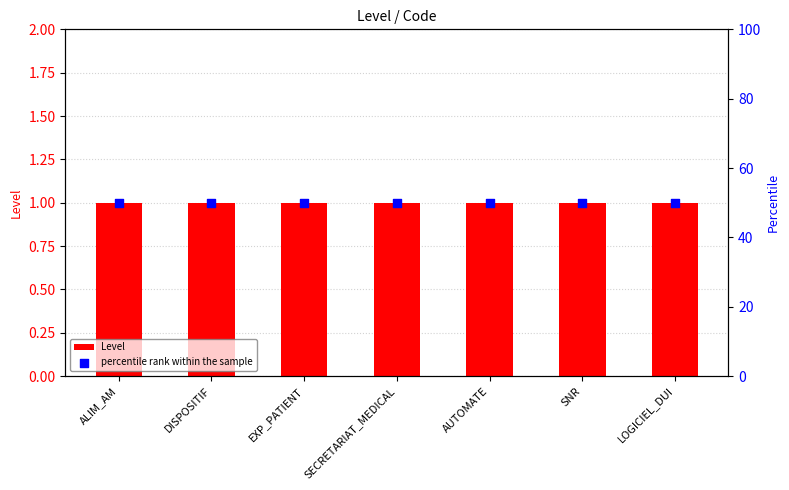

At how many categories does at least one series exceed 7?

7